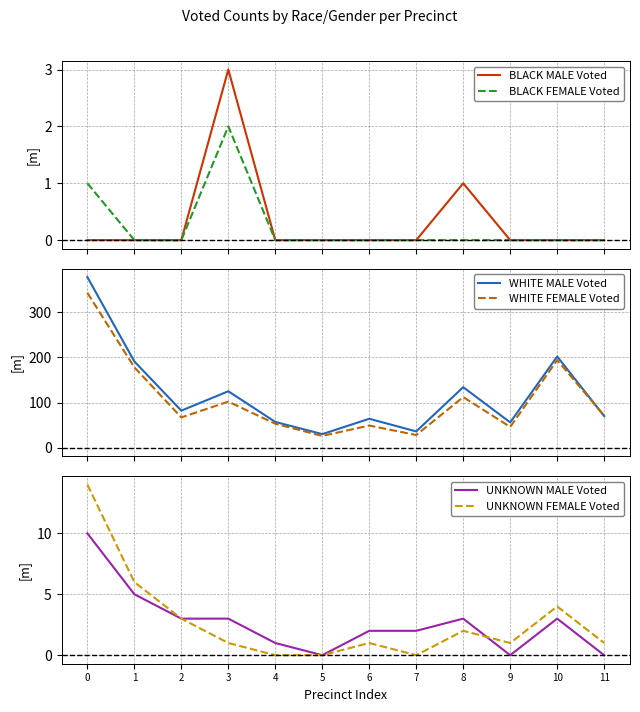

Between 10 and 7, which is larger?

10